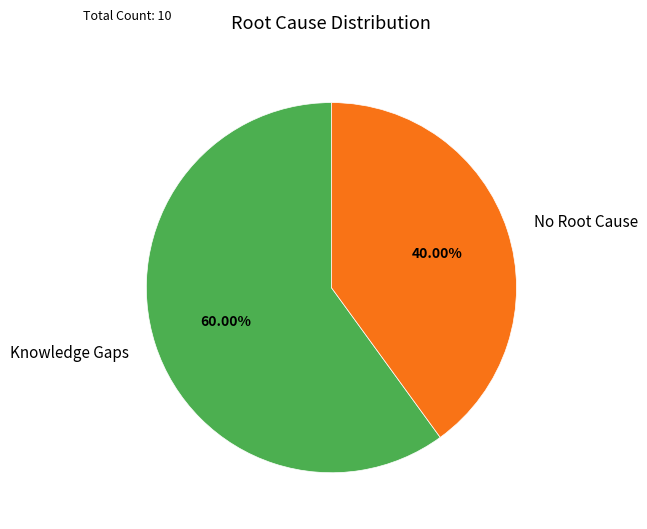

How many slices are in this pie chart?

2